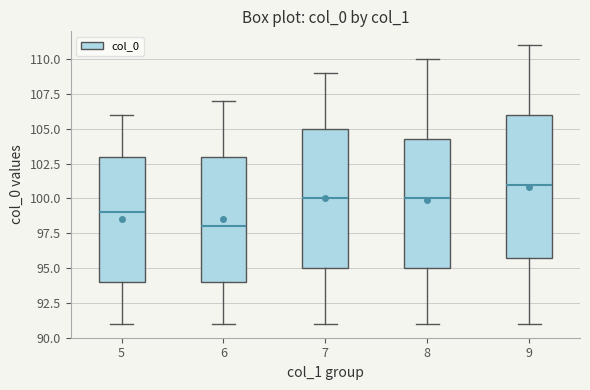

Reading left to right, read every box against the y-axis: the position of its median line, the range the box covers, and the ends of its whiskers. The values are not printed on the chart, so give them approximately, as read against the axis.

5: median 99.0, box 94.0 to 103.0, whiskers 91.0 to 106.0
6: median 98.0, box 94.0 to 103.0, whiskers 91.0 to 107.0
7: median 100.0, box 95.0 to 105.0, whiskers 91.0 to 109.0
8: median 100.0, box 95.0 to 104.5, whiskers 91.0 to 110.0
9: median 101.0, box 96.0 to 106.0, whiskers 91.0 to 111.0